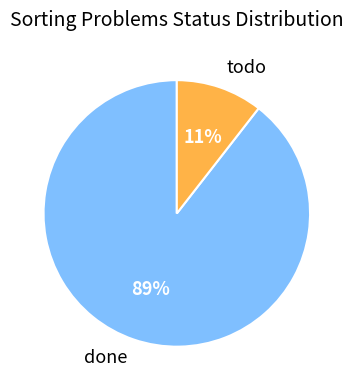

What percentage is the todo slice, to the nearest percent?

11%